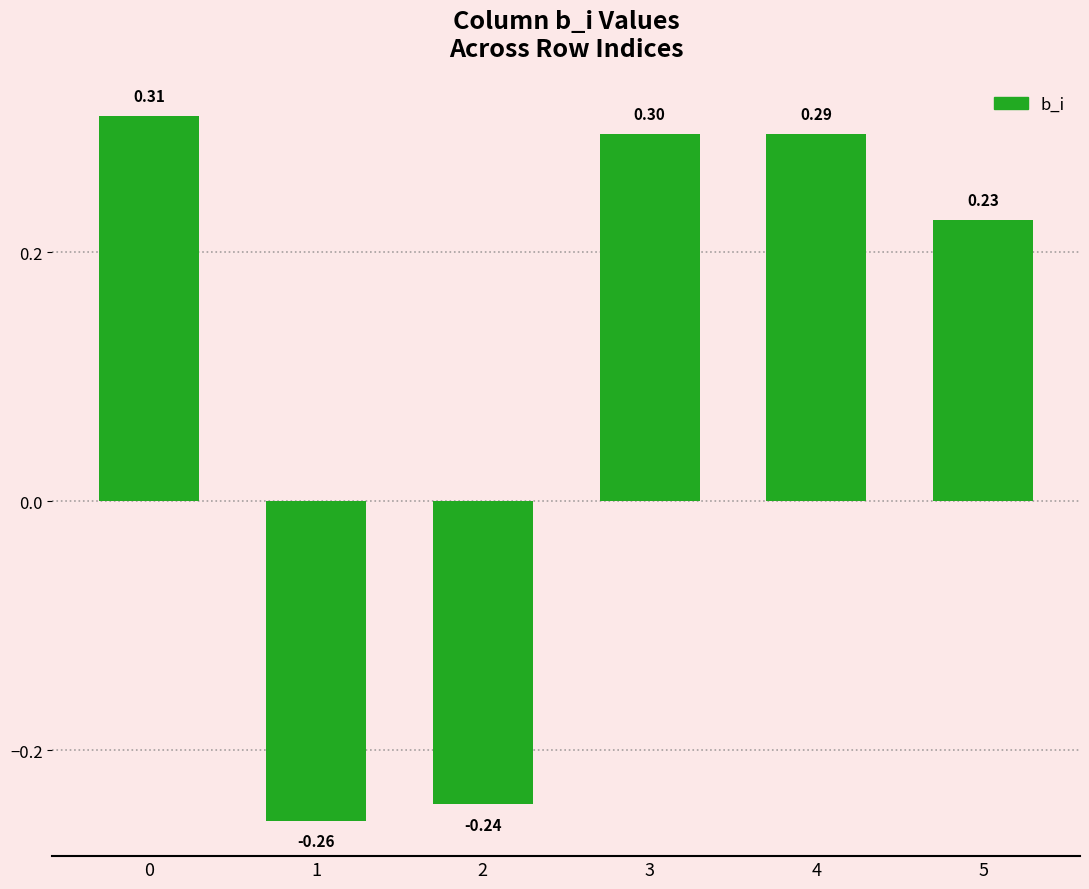

What is the difference between the maximum and minimum values?

0.6